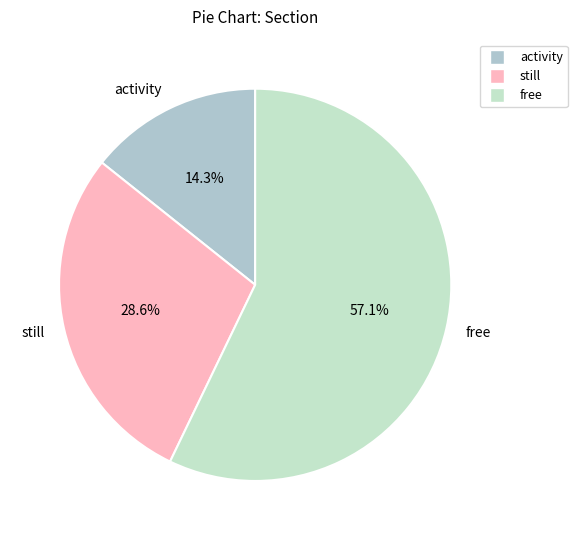

To the nearest percent, what is the difference between the largest and smallest slice percentages?

43%